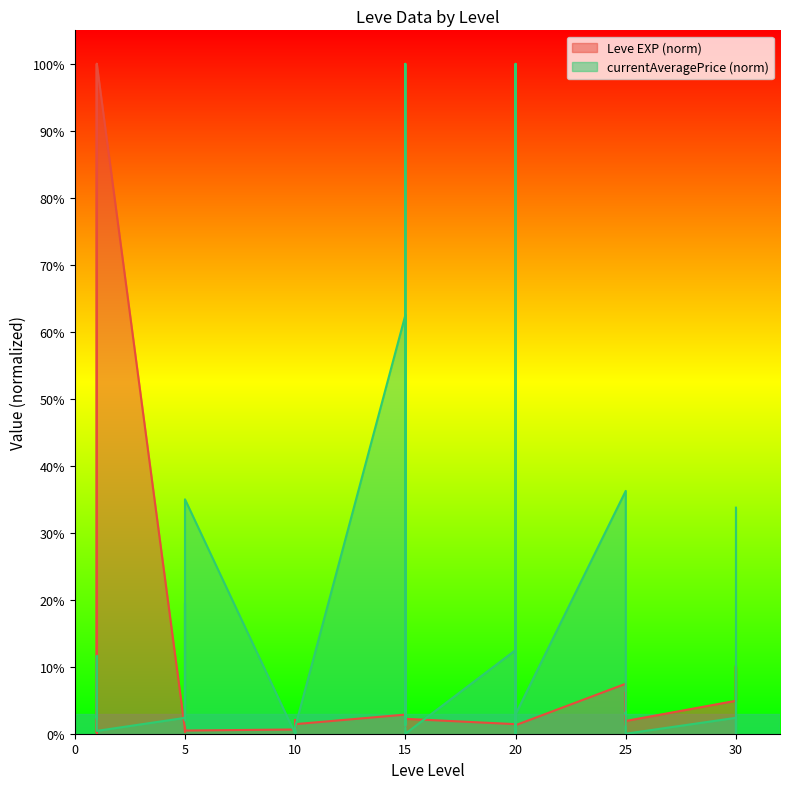

Which series has the widest spread of values?

currentAveragePrice